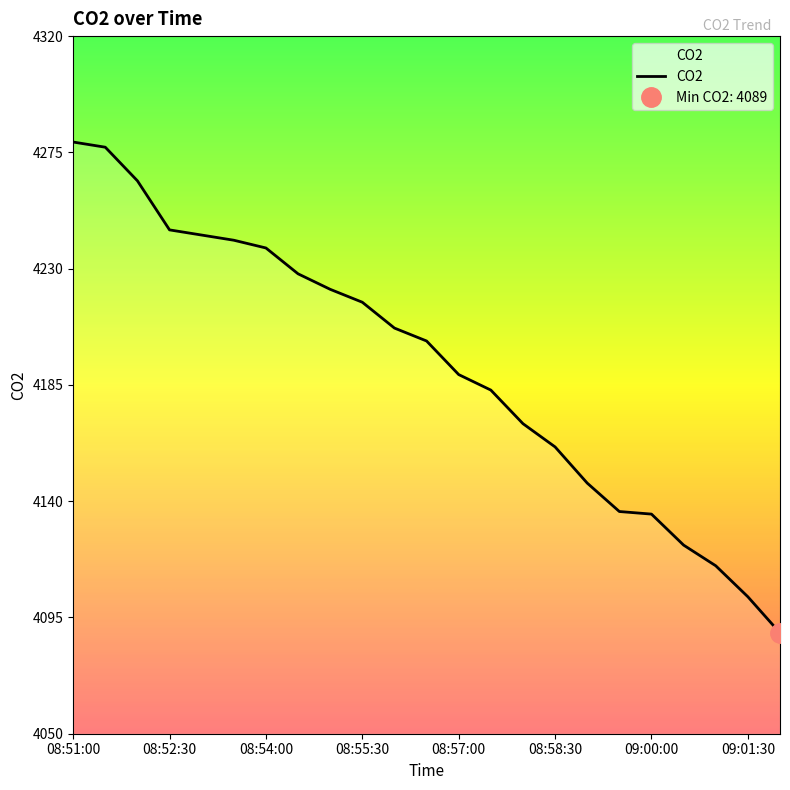

Which has a higher value, 08:55:00 or 08:51:00?

08:51:00